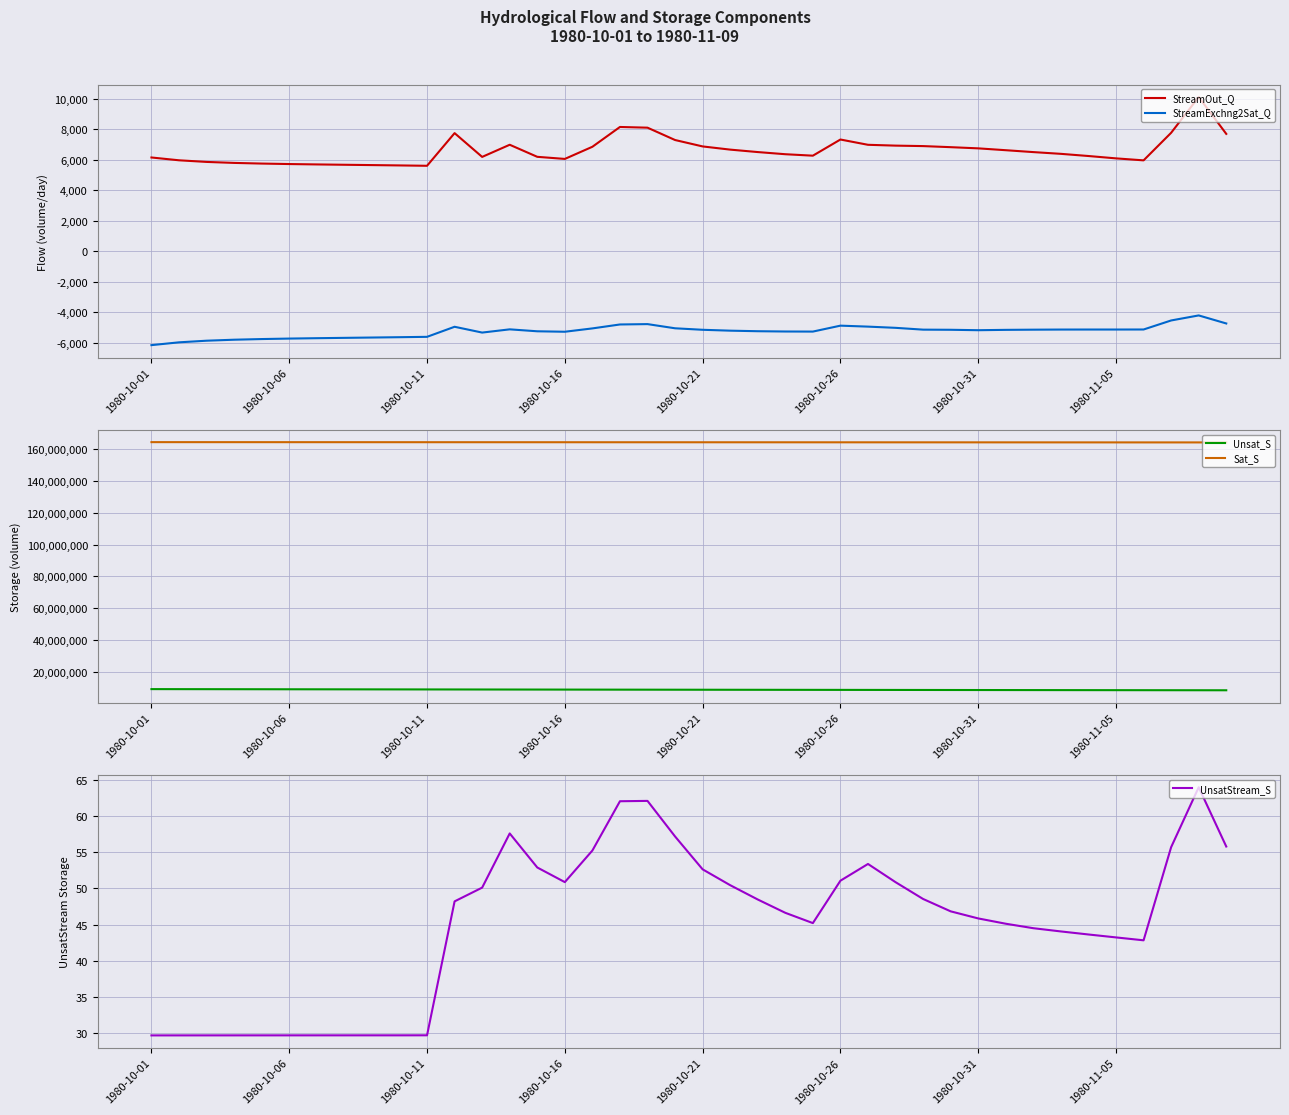

True or false: Sat_S has more than 2 interior local peaks.

False